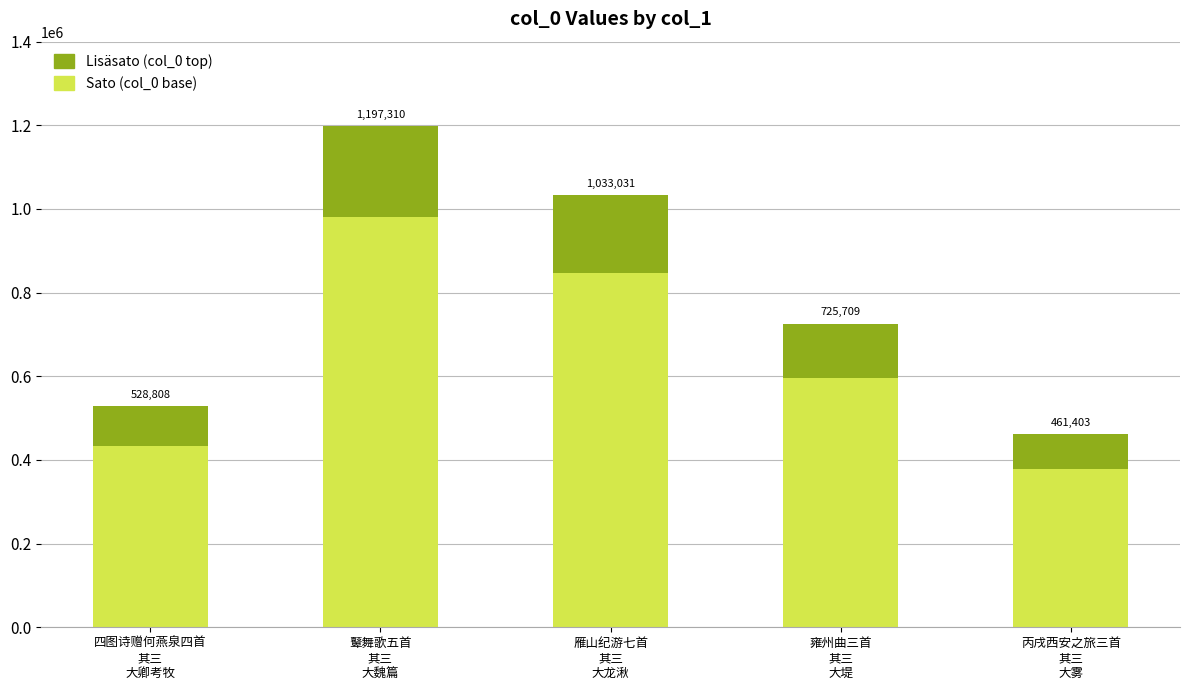

What is the label of the 3rd bar from the left?

雁山纪游七首
其三
大龙湫